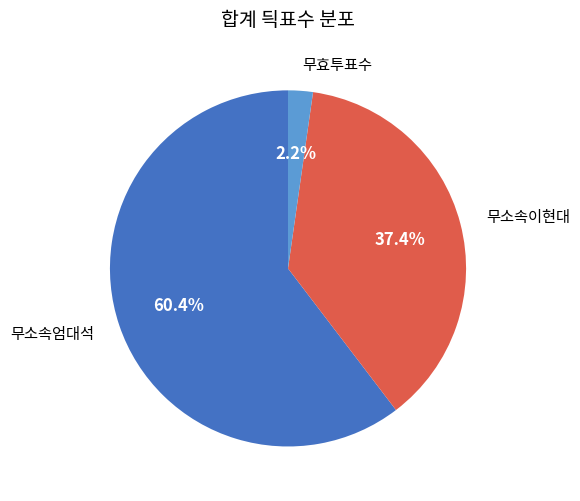

Is the sum of 무효투표수 and 무소속이현대 greater than half?

No